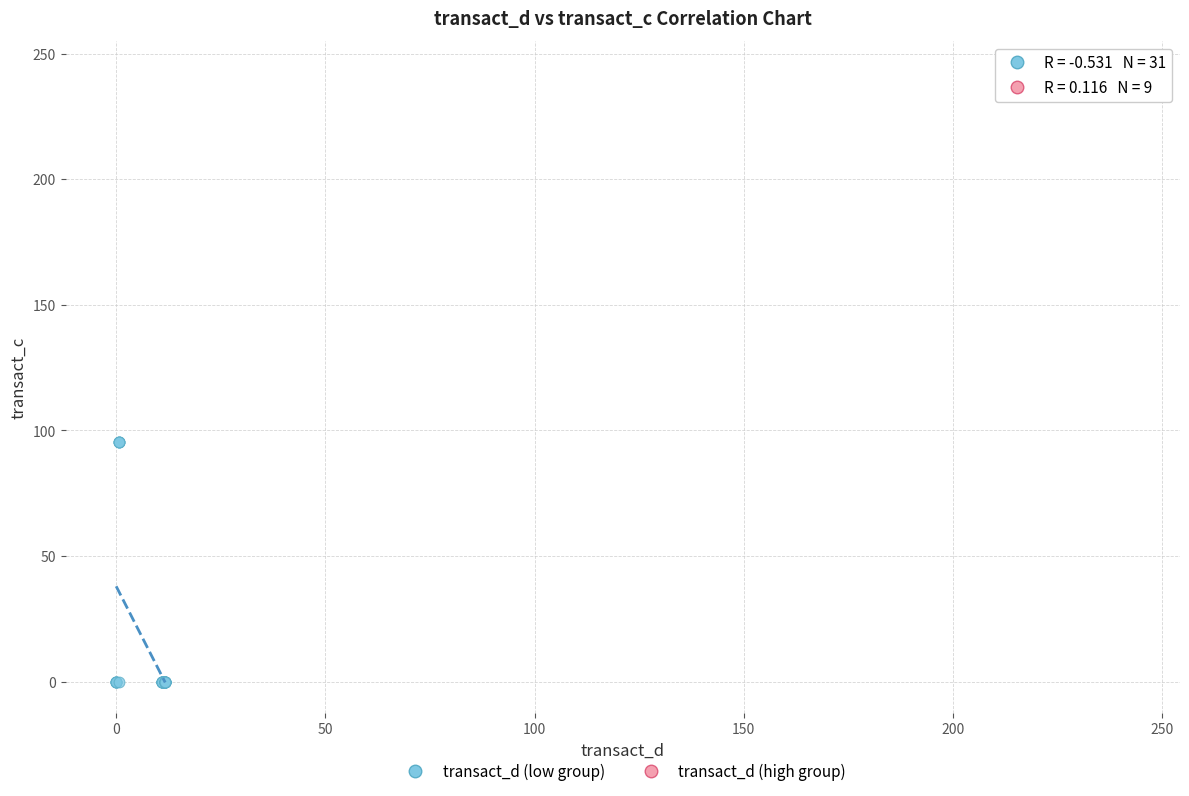

Which series contains the highest Y value?

transact_d (high group)